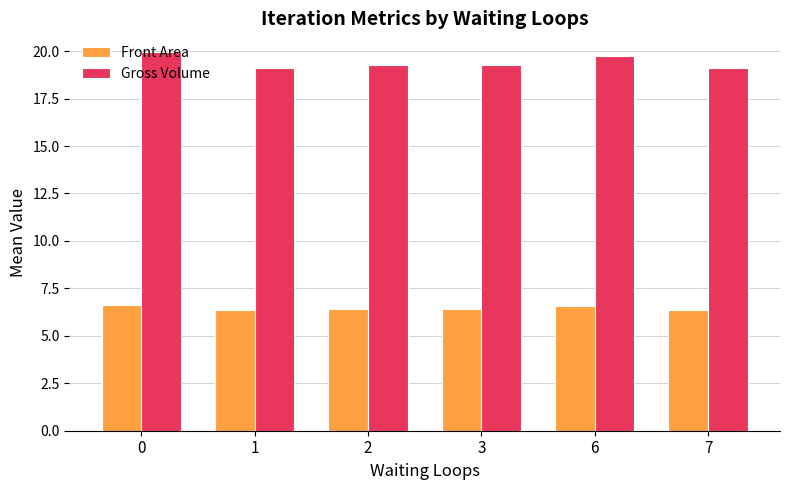

How many bars are there in each group?

2